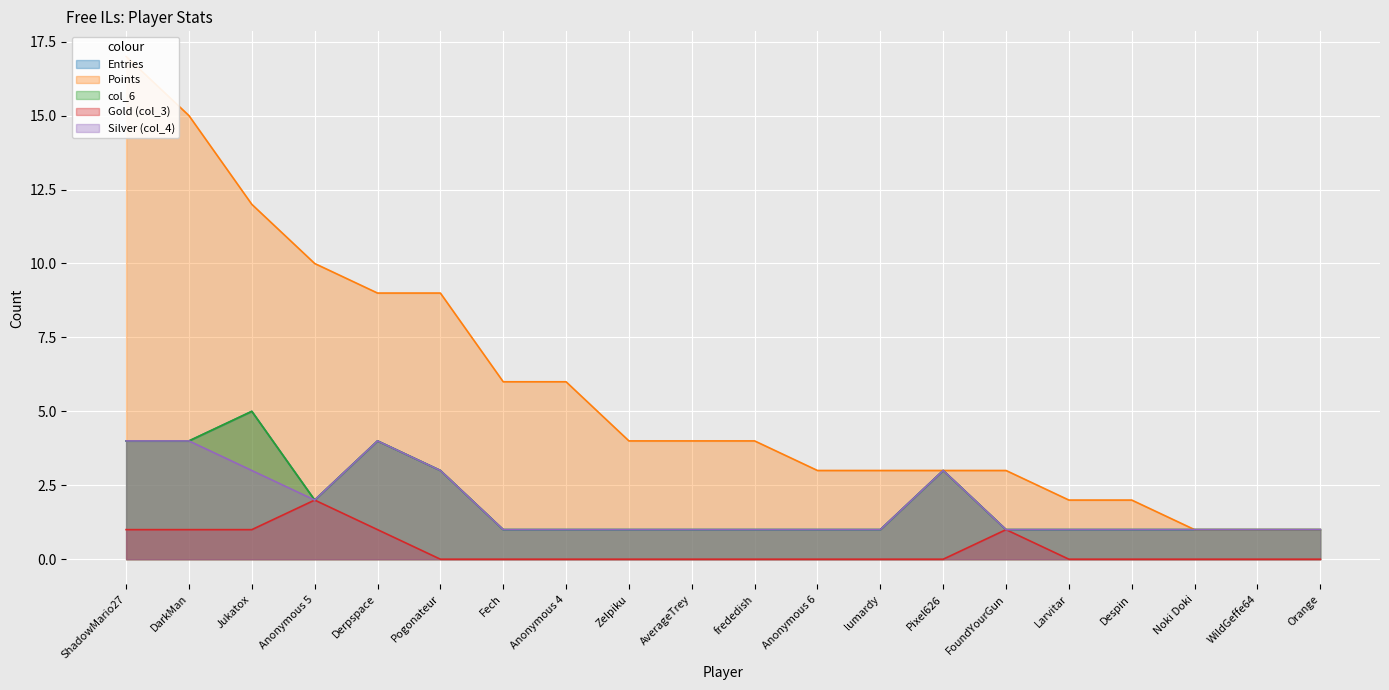

How many interior local valleys does the col_6 series have?

1